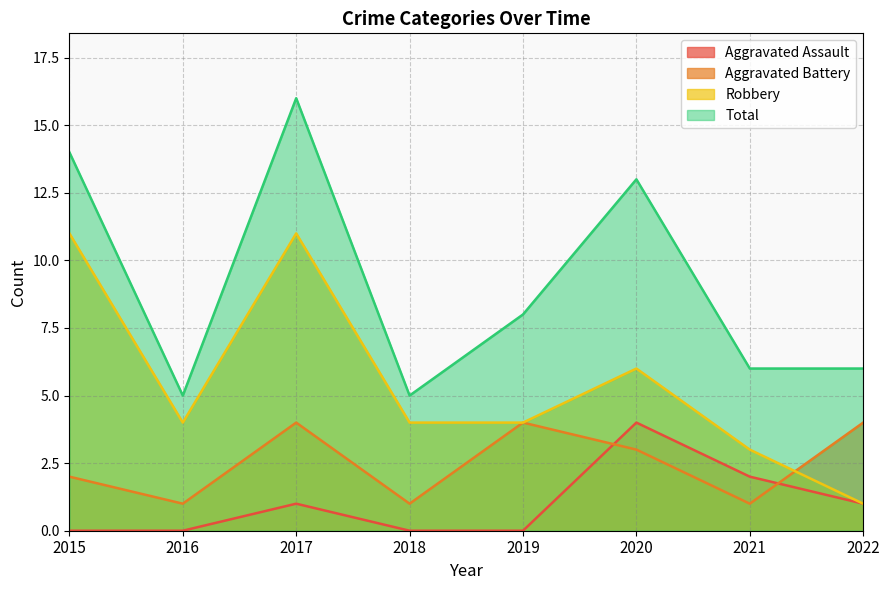

True or false: Total and Aggravated Battery cross at least once.

False